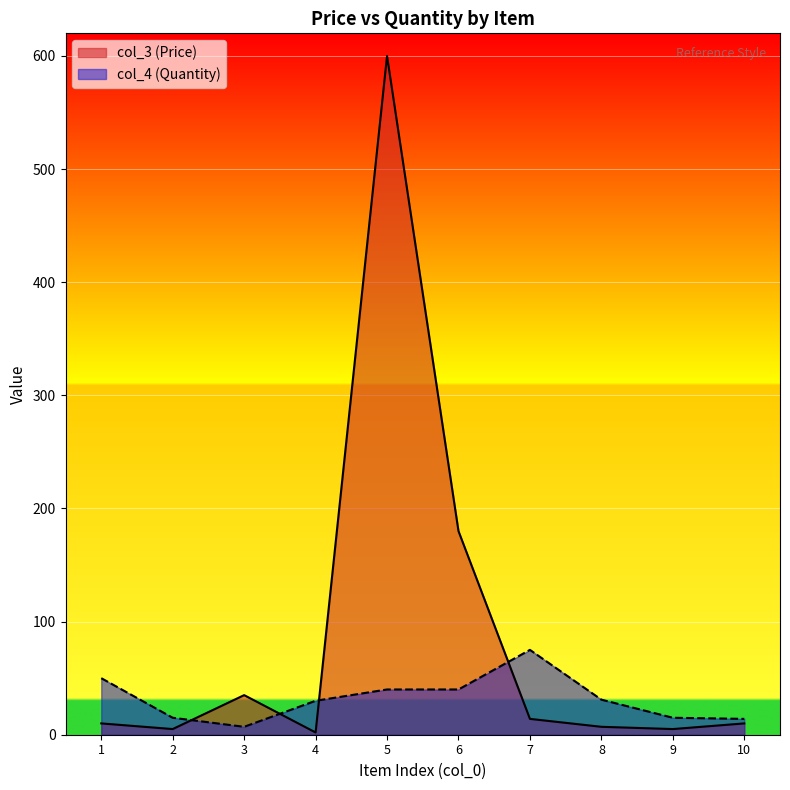

What is the lowest value of the col_3 series?

2